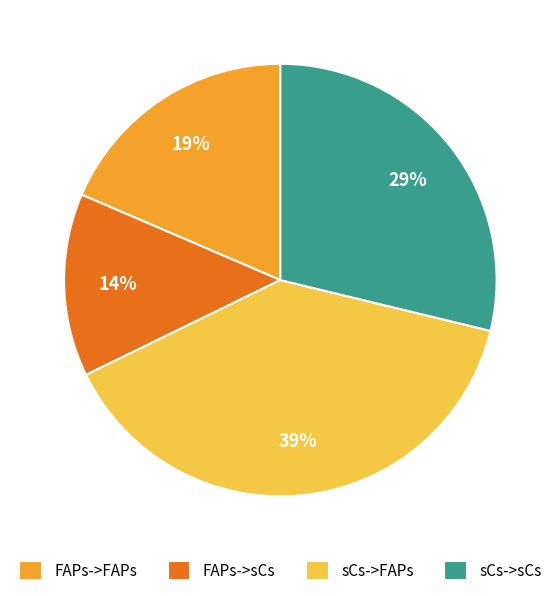

To the nearest percent, what percentage of the pie is FAPs->FAPs?

19%